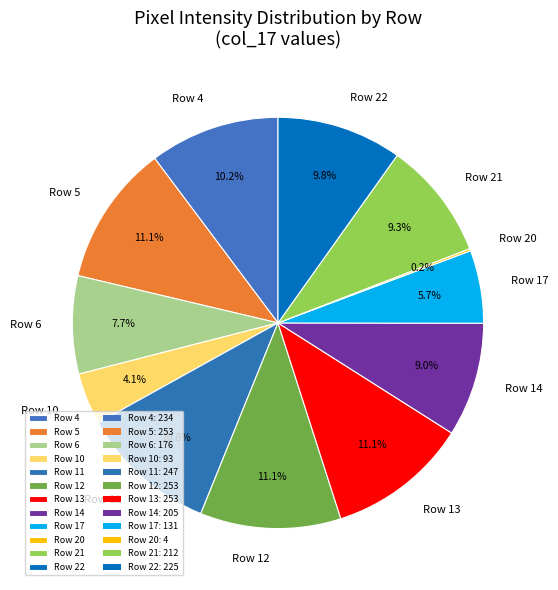

Combined, do Row 10 and Row 22 account for over 50%?

No